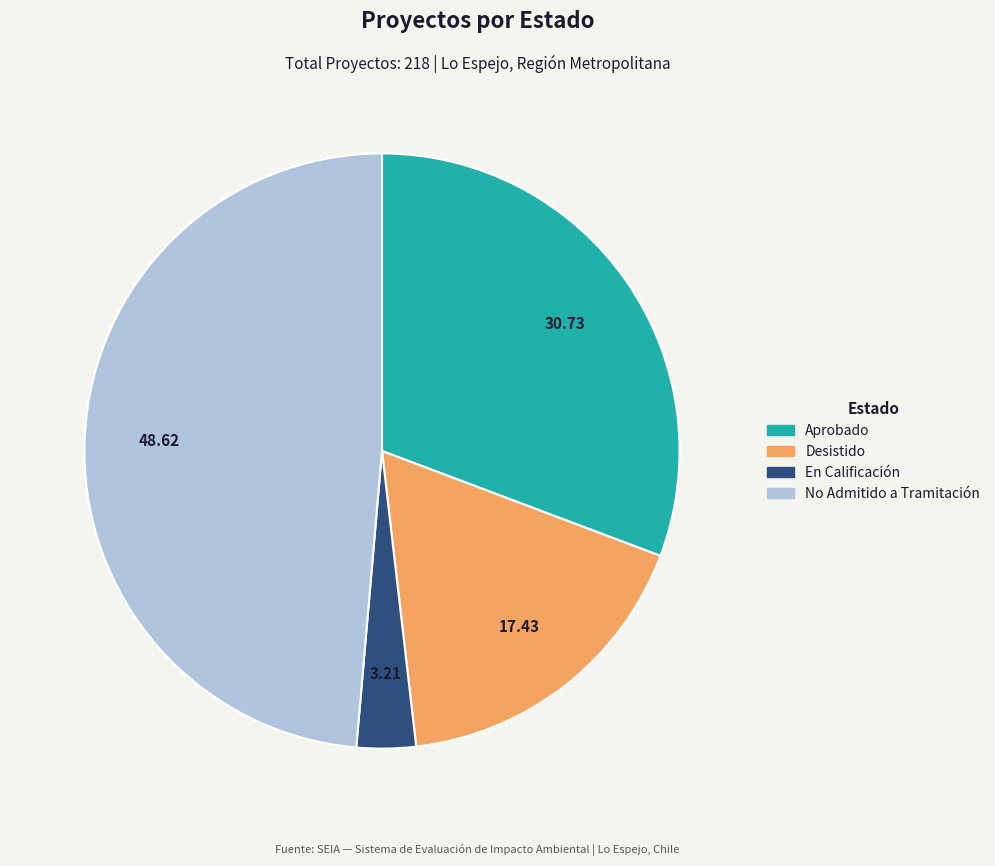

Which category has the smallest portion of the pie?

En Calificación